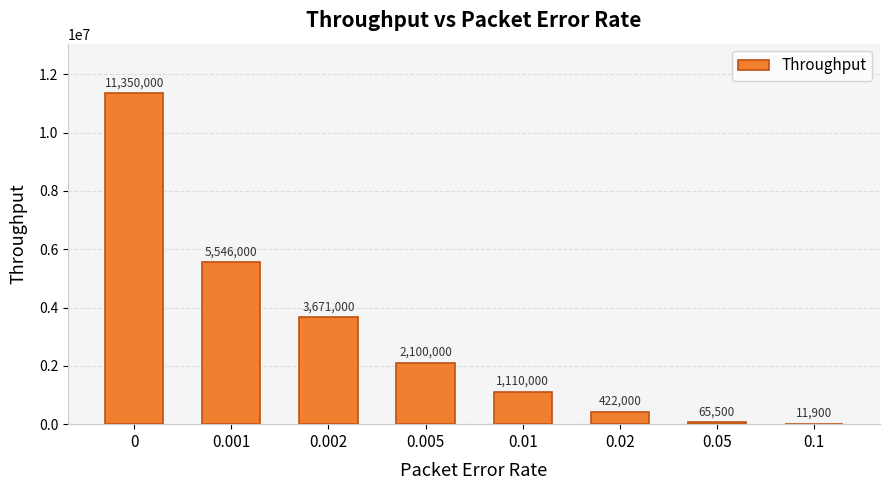

Are the bars horizontal?

No